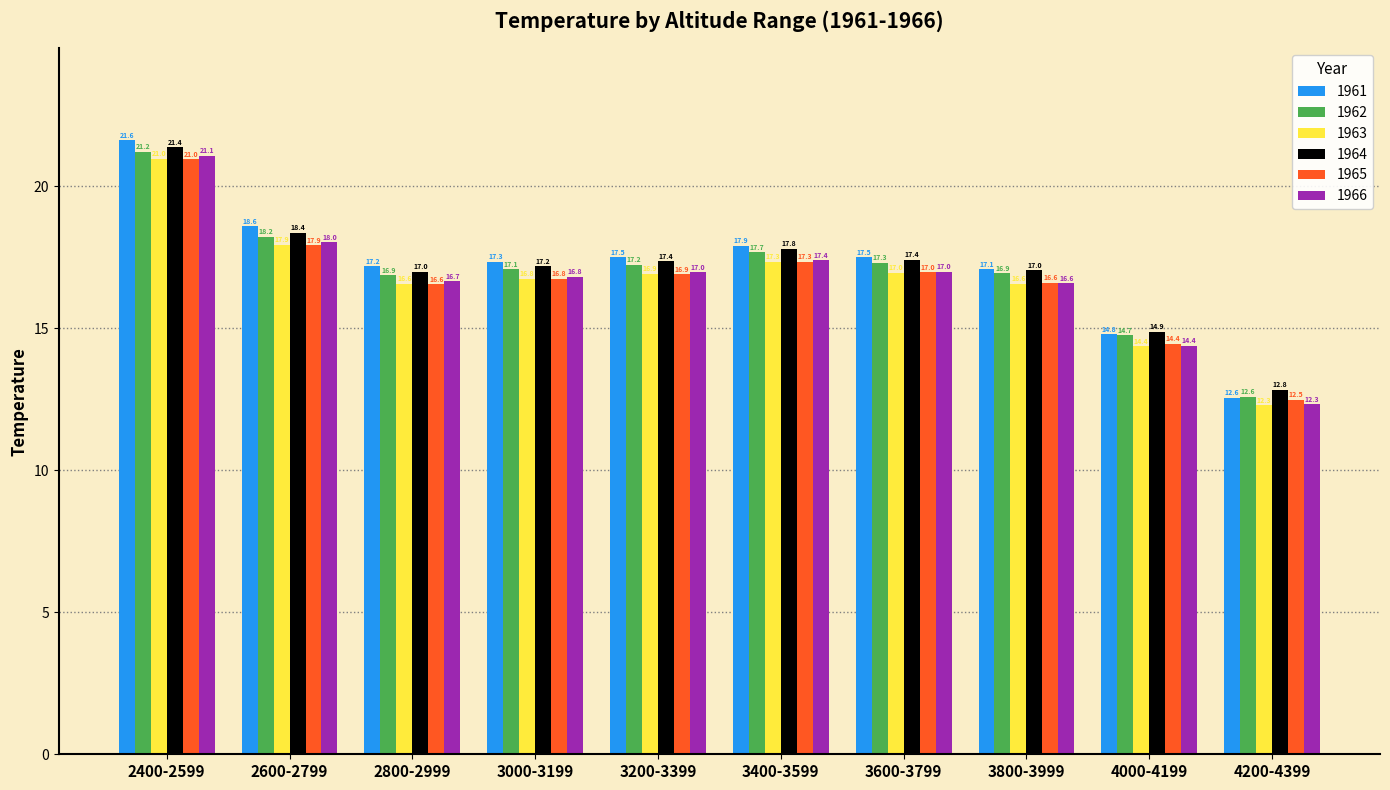

What are all the series names shown in the legend?

1961, 1962, 1963, 1964, 1965, 1966